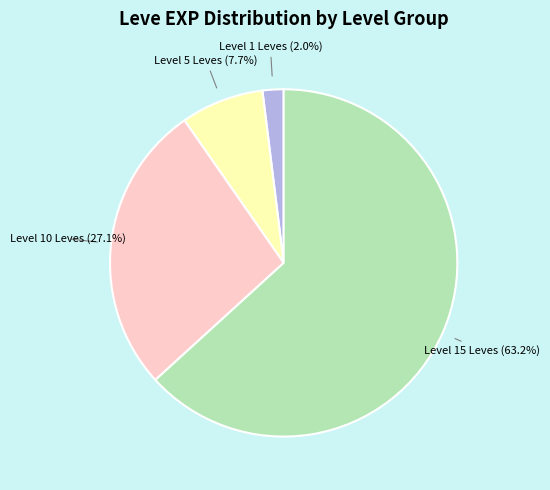

Which category accounts for the majority?

Level 15 Leves